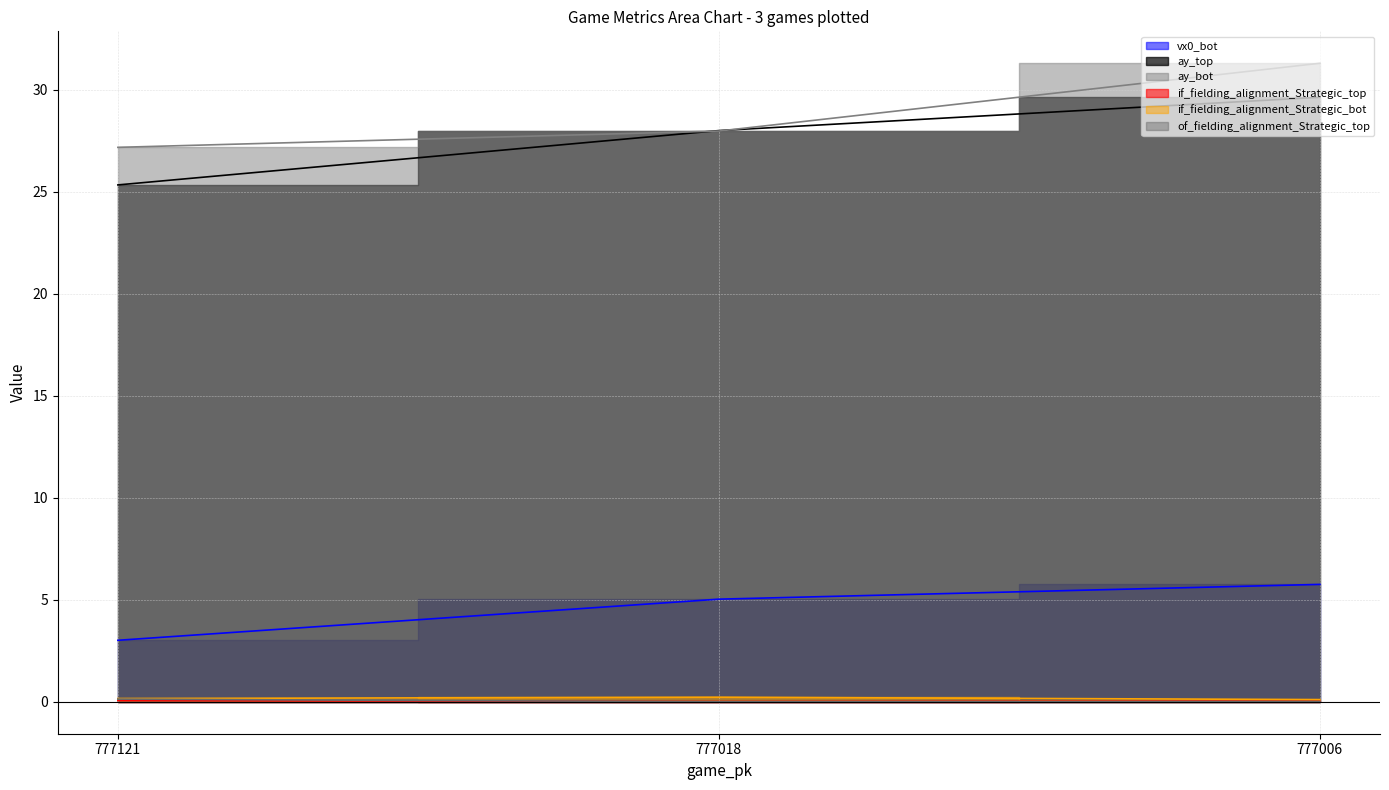

What is the total value across all series at 777006?

66.9